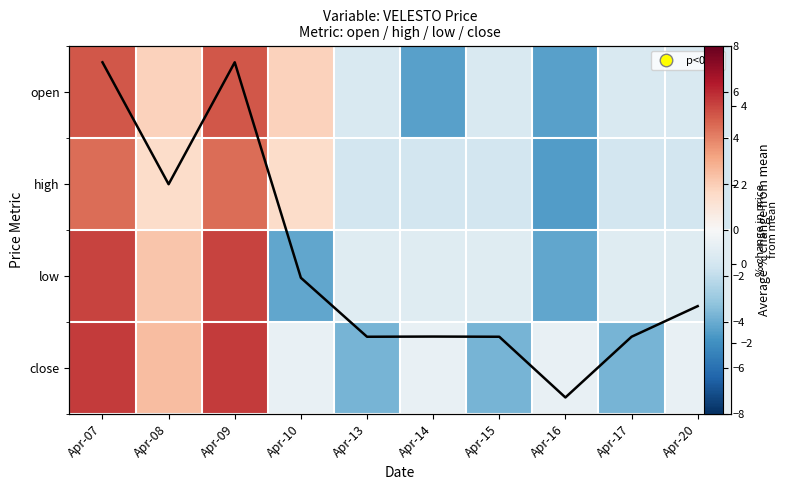

Which has a higher value, Apr-13 or Apr-07?

Apr-07